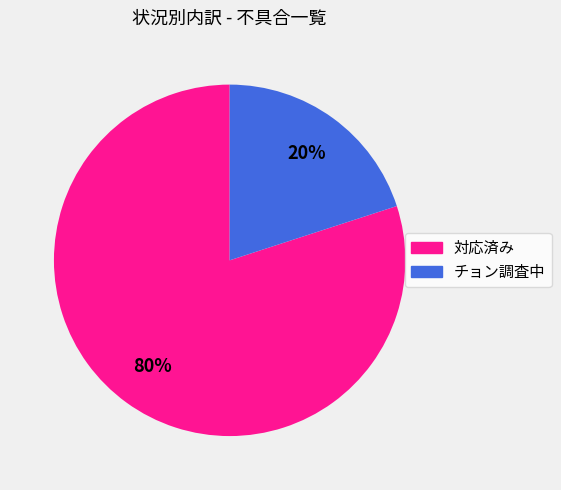

To the nearest percent, what portion does チョン調査中 represent?

20%